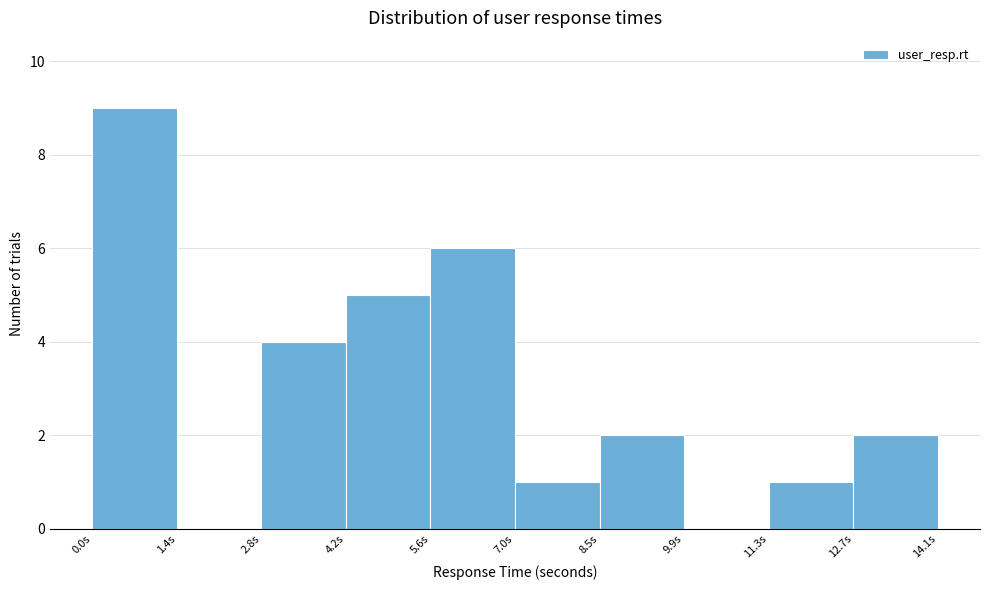

How tall is the bar that spans 5.6 to 7.0 on the x-axis? Neither the bar edges nor the heights are printed on the chart, so give them approximately, as read against the axes.

6